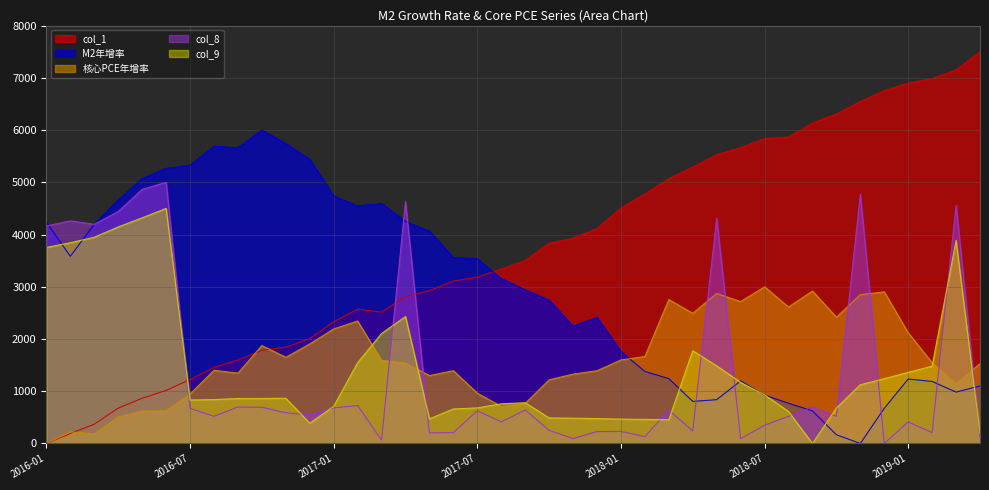

Reading left to right, extract all data points from this chart.

col_1: 0.0	192.0	368.8	677.2	865.7	1015.7	1225.2	1456.7	1599.8	1783.7	1844.2	2007.1	2328.2	2571.4	2513.2	2811.0	2926.2	3108.9	3184.5	3339.3	3503.3	3833.8	3930.3	4116.5	4509.8	4778.5	5070.6	5289.3	5529.0	5665.1	5835.0	5866.4	6134.0	6308.6	6547.1	6754.2	6899.6	6984.6	7150.9	7500.0
M2年增率: 4235.7	3583.6	4197.6	4659.1	5072.7	5266.1	5326.7	5688.1	5661.3	6000.0	5743.1	5438.2	4739.6	4547.6	4595.6	4249.8	4064.9	3559.6	3537.1	3157.4	2941.4	2745.2	2244.2	2416.4	1761.5	1379.0	1242.1	805.9	838.4	1198.3	925.9	770.6	623.9	168.0	0.0	673.3	1233.6	1188.4	983.8	1102.3
核心PCE年增率: 0.0	221.2	186.3	508.4	621.0	624.8	947.0	1401.0	1346.7	1874.5	1649.4	1905.6	2192.8	2344.1	1591.2	1540.8	1300.1	1393.3	962.5	710.2	768.4	1218.6	1327.3	1393.3	1599.0	1664.9	2755.5	2491.6	2871.9	2716.7	3000.0	2611.9	2918.5	2417.9	2848.6	2903.0	2119.0	1544.6	1144.9	1529.1
col_8: 4163.9	4262.0	4195.7	4440.3	4863.2	5000.0	673.0	519.6	697.9	692.4	588.7	545.9	681.3	726.9	66.3	4629.6	203.2	208.7	626.0	413.2	639.9	251.5	94.0	228.0	230.8	131.3	639.9	240.5	4310.4	92.6	348.3	519.6	697.9	519.6	4769.2	0.0	413.2	208.7	4557.8	120.2
col_9: 3753.3	3842.6	3948.1	4145.2	4320.3	4500.0	832.5	840.6	860.3	861.5	866.1	388.4	710.8	1545.6	2105.6	2430.3	471.9	660.9	681.8	759.5	780.3	489.3	484.7	476.6	467.3	461.5	455.7	1775.2	1486.5	1171.1	931.1	612.2	0.0	679.5	1124.7	1240.7	1361.2	1480.7	3887.8	194.8